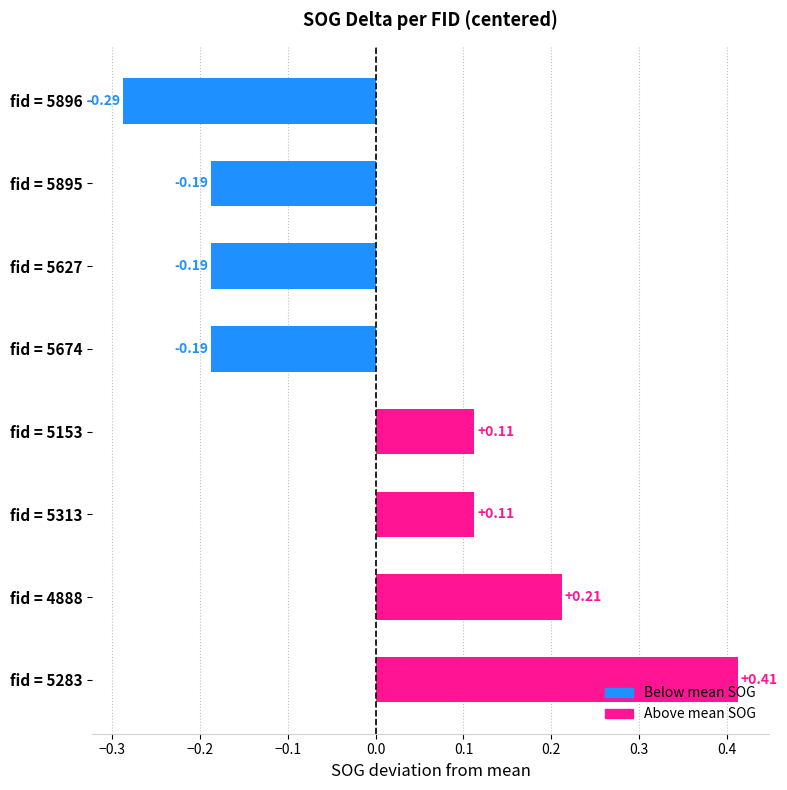

Between fid = 4888 and fid = 5674, which is larger?

fid = 4888